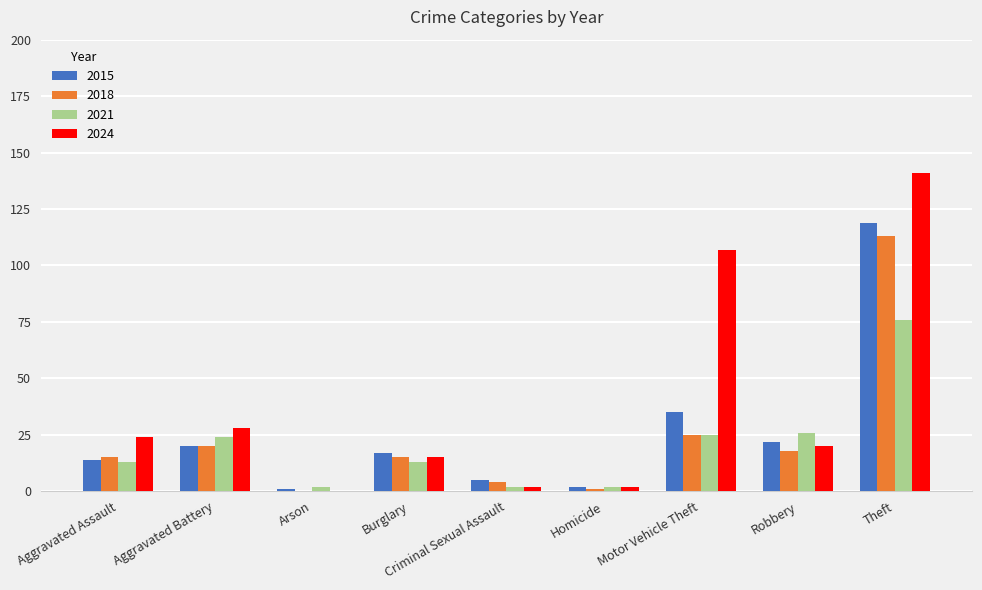

What is the sum of all 2015 values?

235